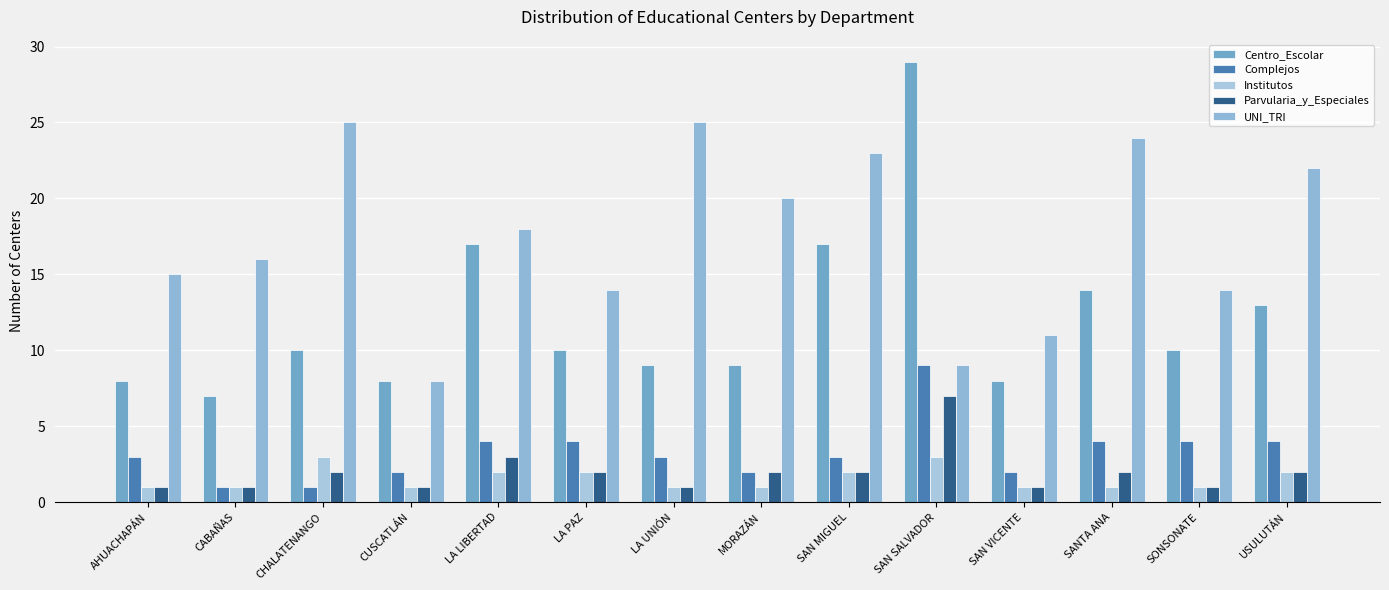

At which label does UNI_TRI reach its minimum?

CUSCATLÁN